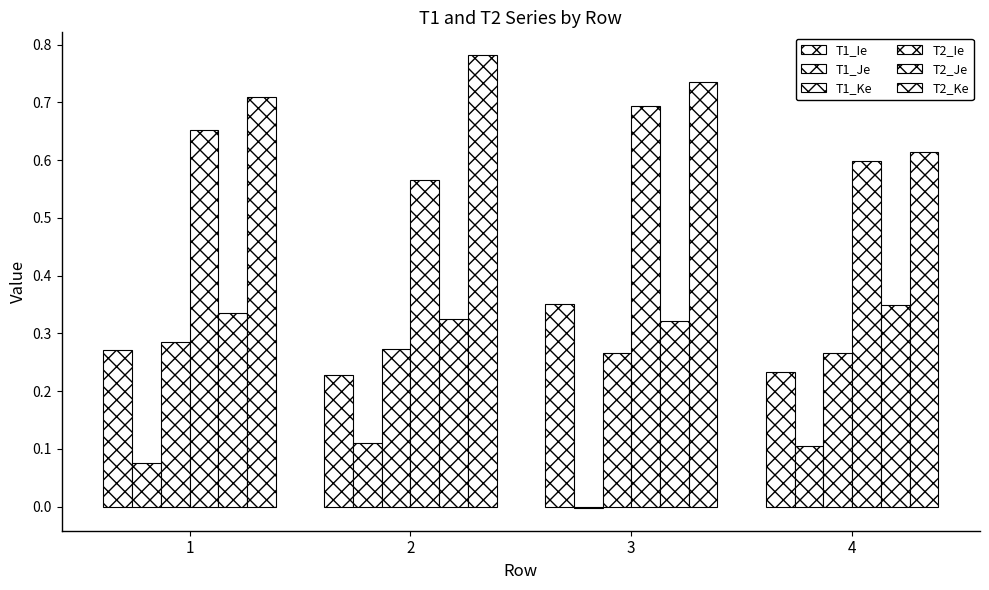

Which series has the largest total across all categories?

T2_Ke